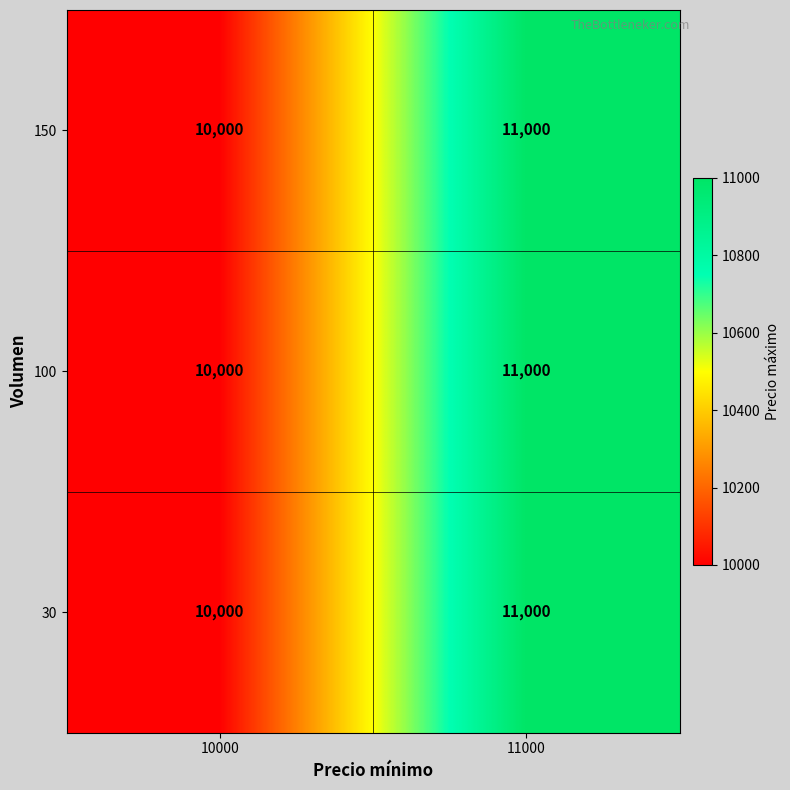

List the labels in order of 30 value, smallest first.

10000, 11000